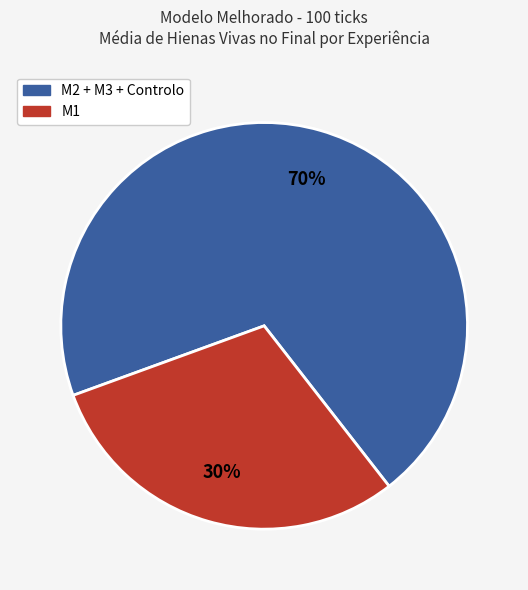

Is there any slice that represents more than half of the pie?

Yes